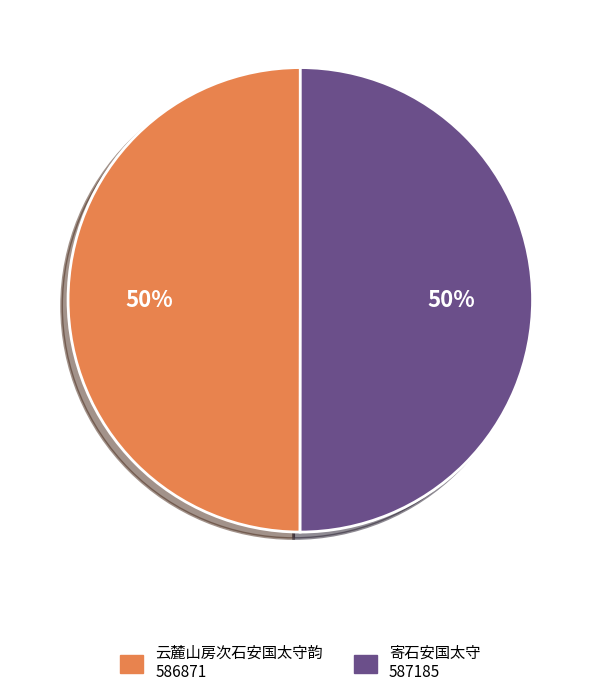

To the nearest percent, what is the average slice percentage?

50%